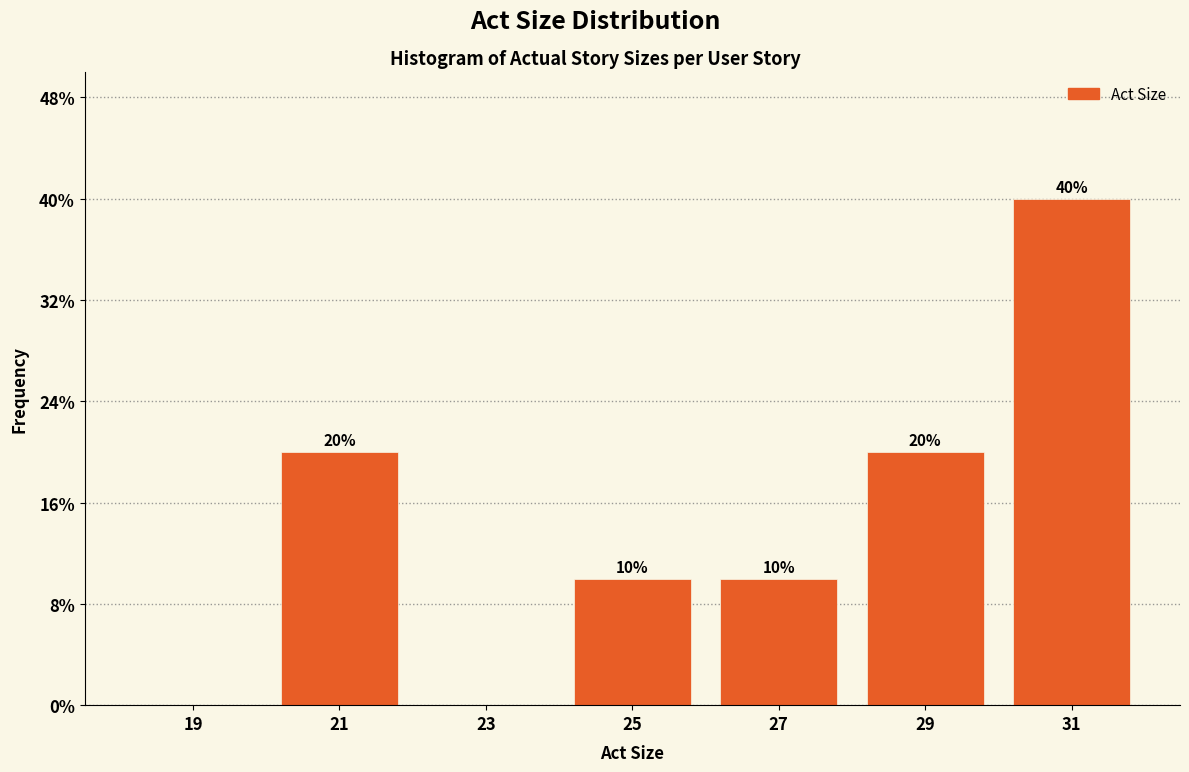

Which range on the x-axis has the tallest bar?

30 to 32